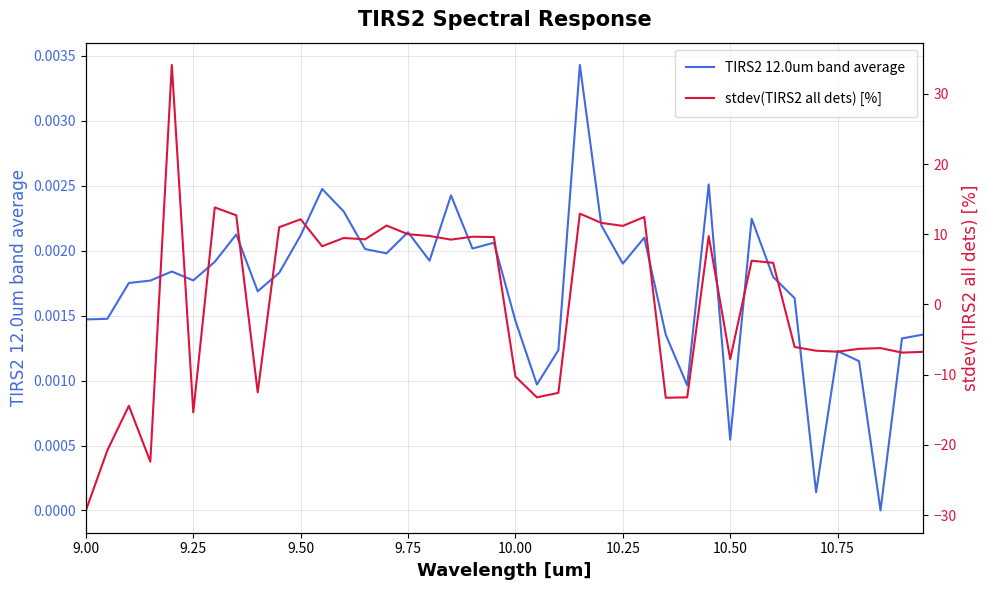

True or false: stdev(TIRS2 all dets) [%] and TIRS2 12.0um band average intersect in this chart.

True